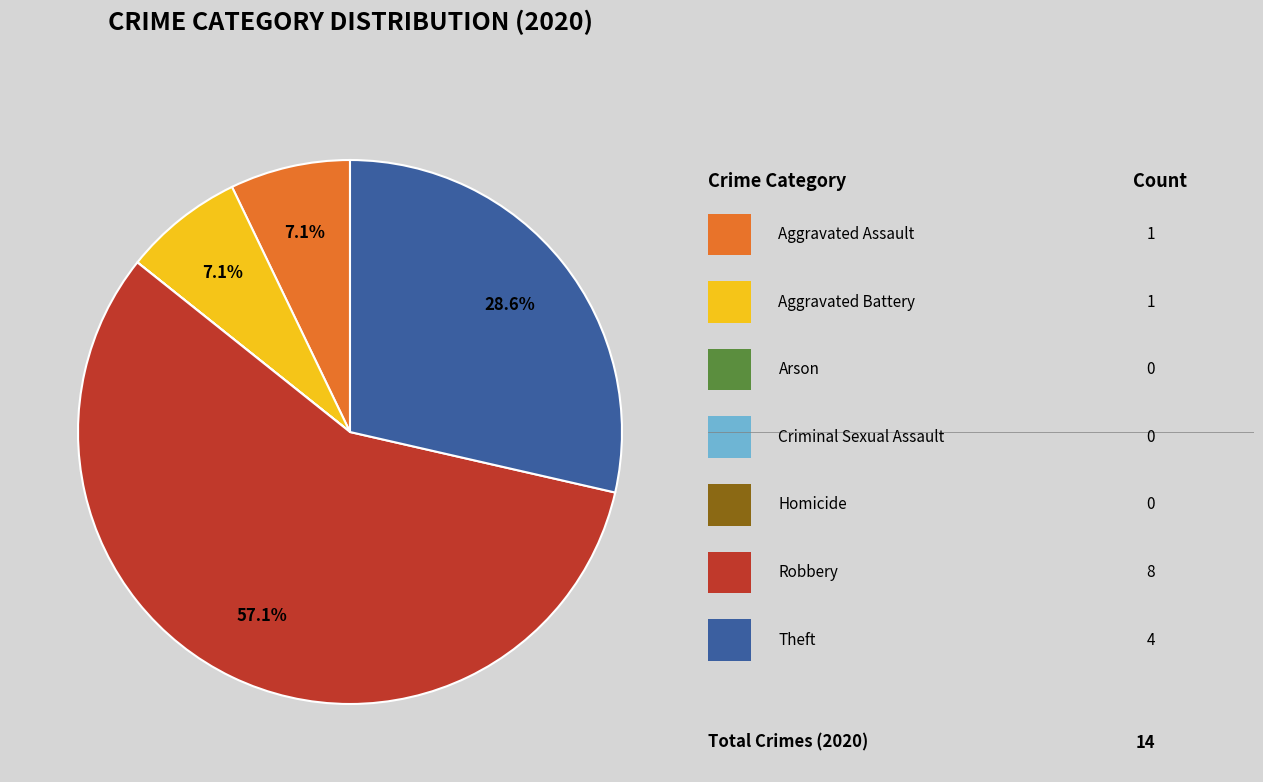

Is there any slice that represents more than half of the pie?

Yes